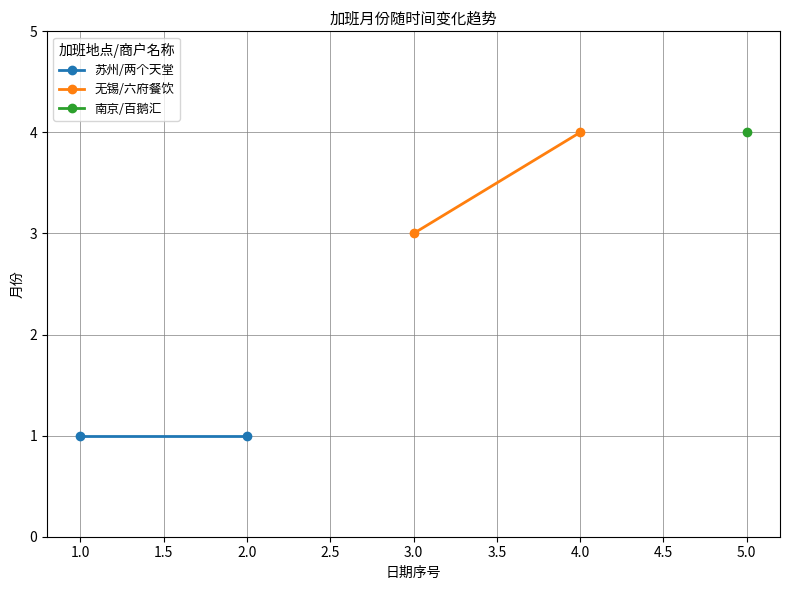

What is the value of the 苏州/两个天堂 point at the 2nd from the left?

1